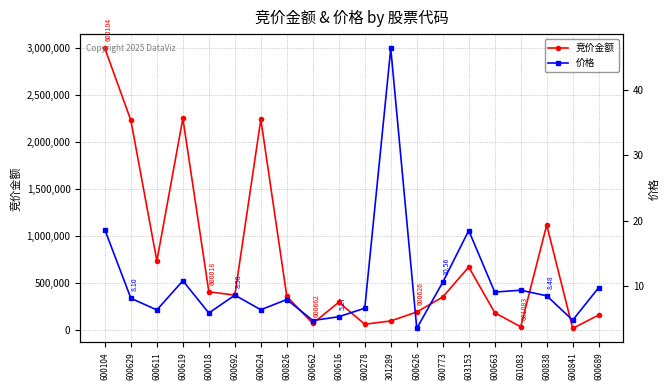

At which label does 竞价金额 first exceed 354632?

600104